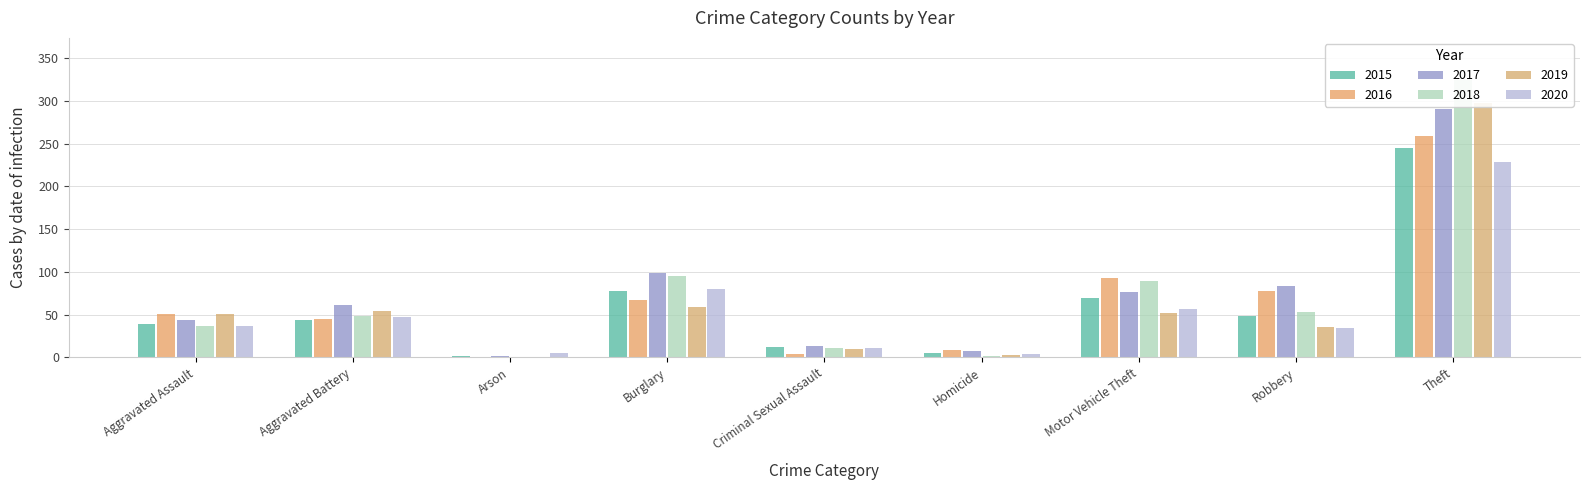

Is the value of 2016 at Theft greater than the value of 2019 at Arson?

Yes